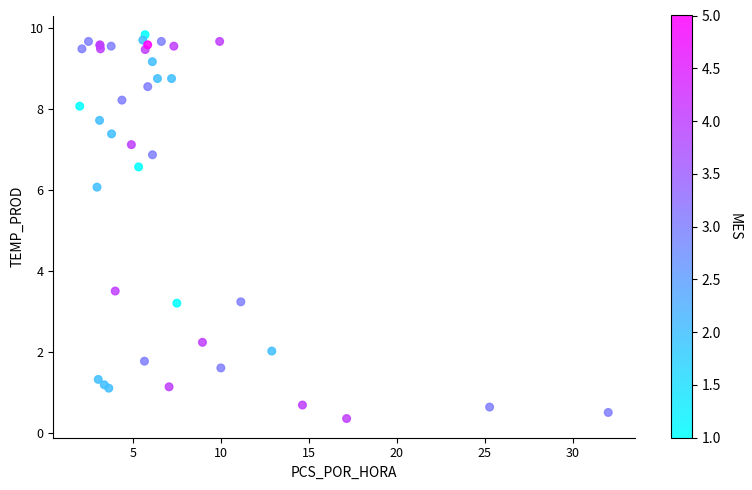

What Y value in the scatter plot is closest to 5?

6.1